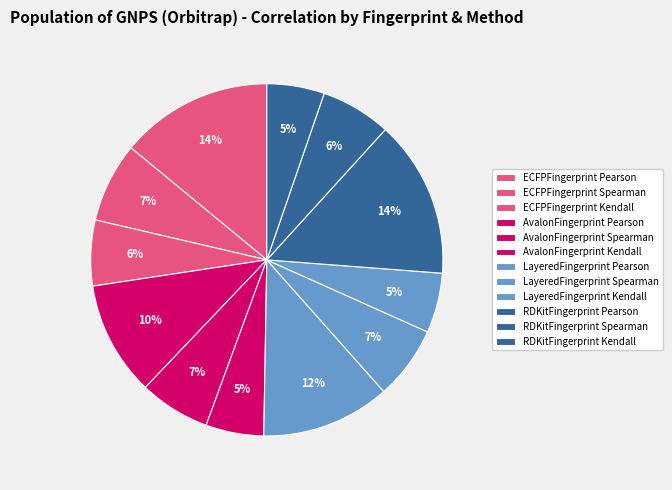

Which slice is the smallest?

RDKitFingerprint
Kendall